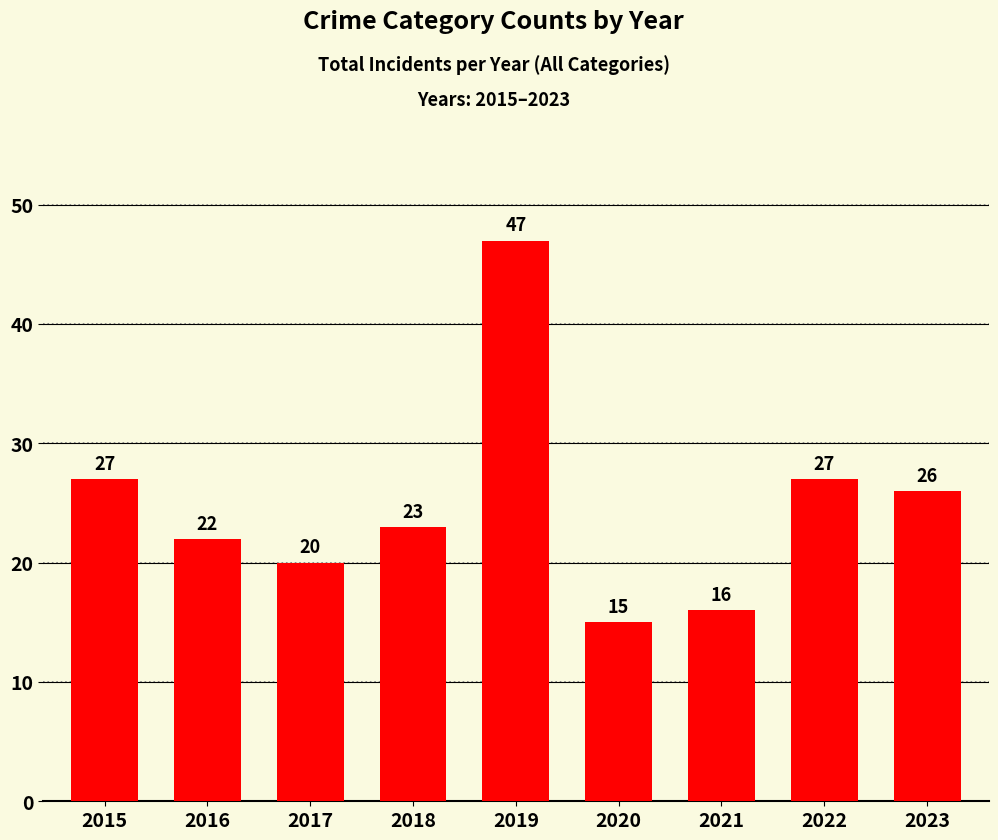

Between 2023 and 2017, which is larger?

2023